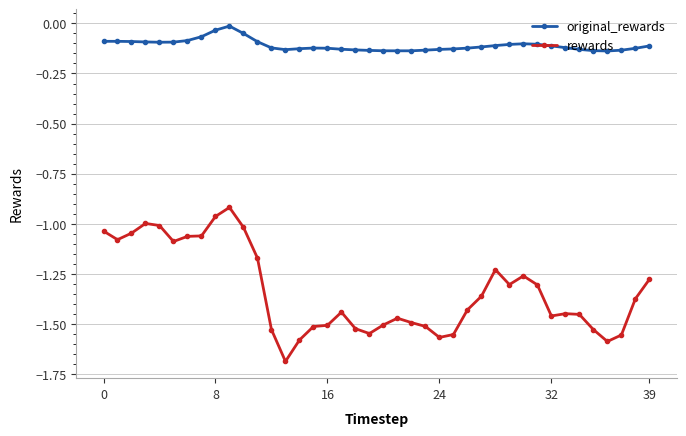

What is the difference between the maximum and minimum values in the rewards series?

0.8